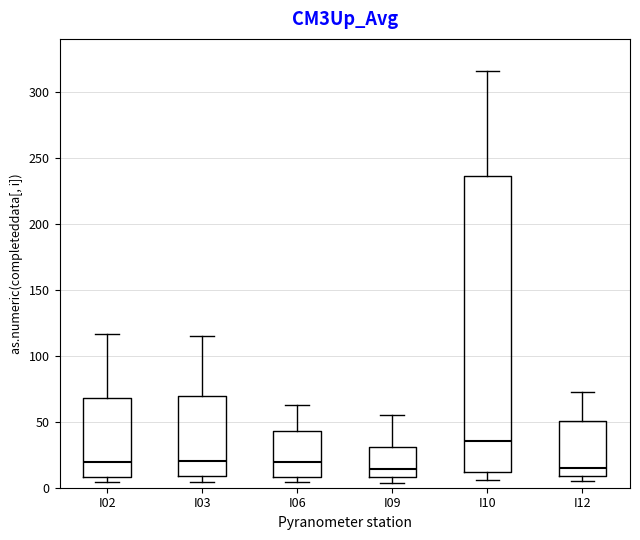

Comparing the boxes themselves (not the whiskers), which one is the tallest?

I10